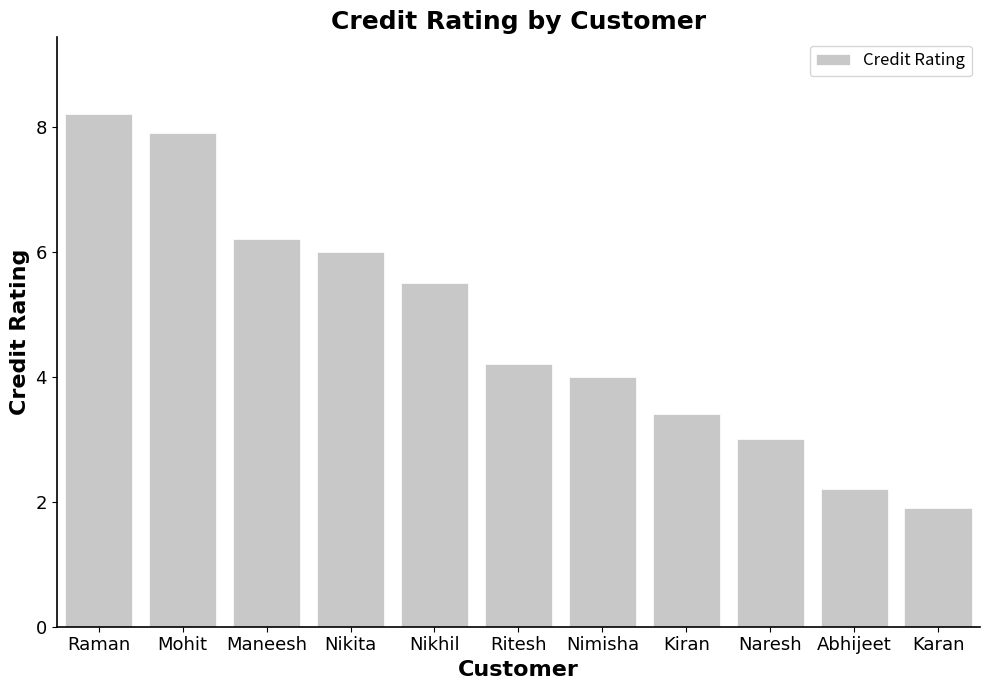

What is the label of the 11th bar from the left?

Karan